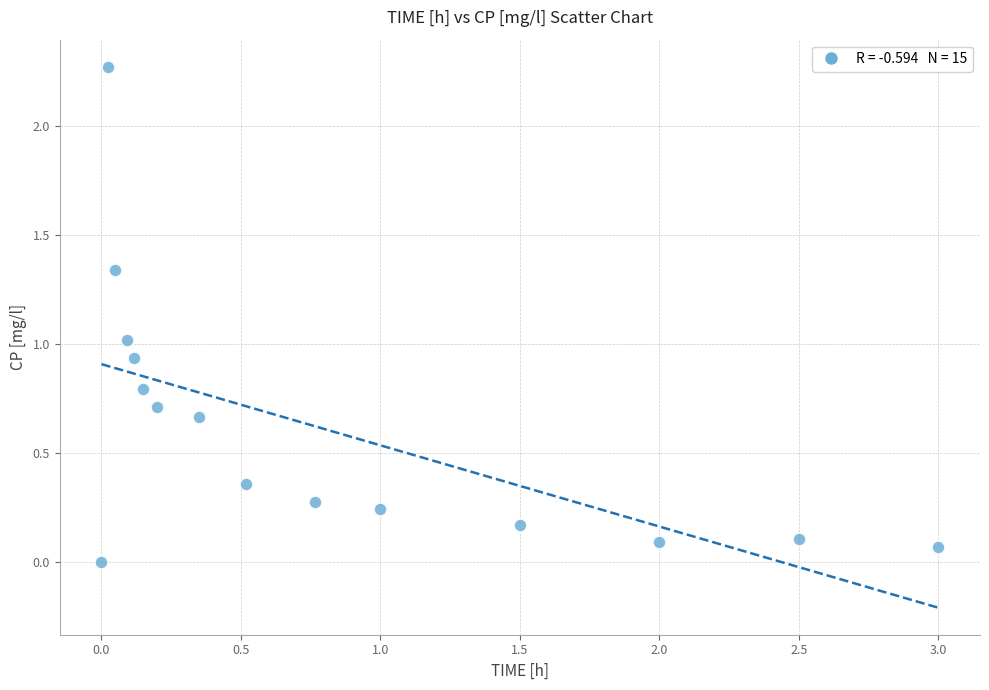

What is the range of X values (max minus min)?

3.0